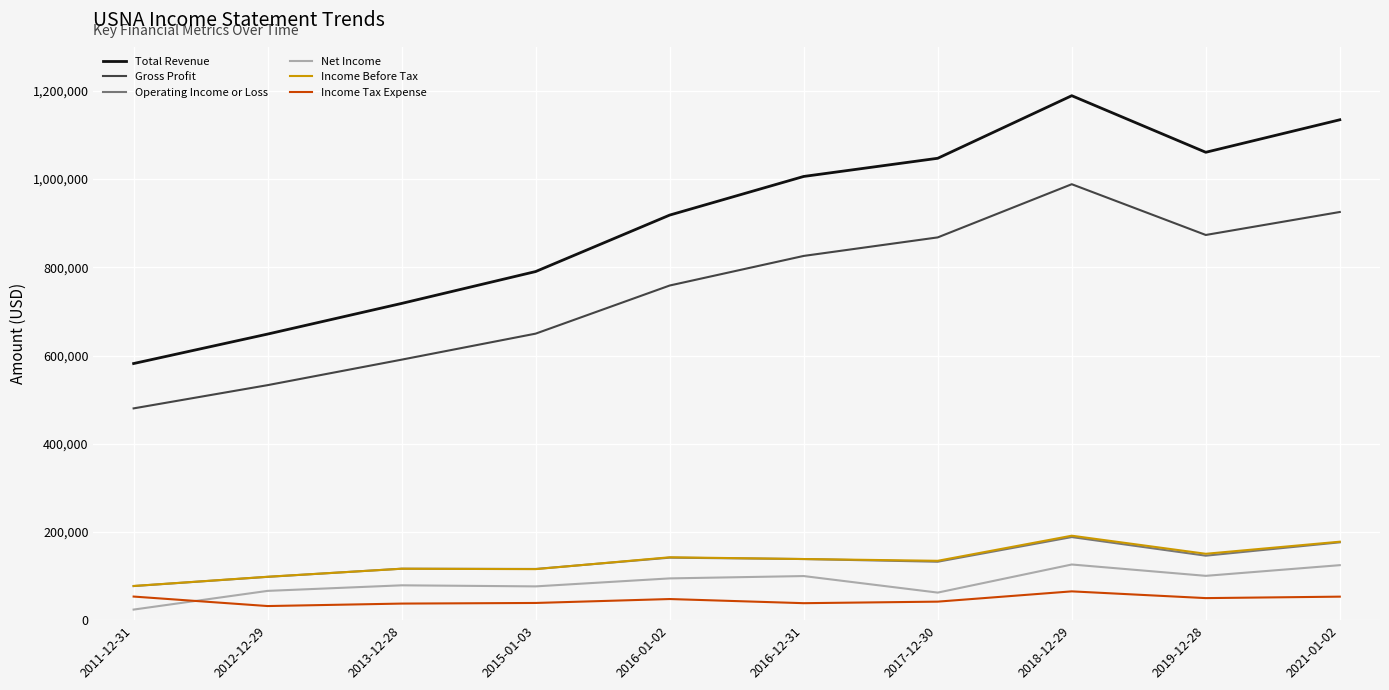

How many distinct data groups are displayed?

6